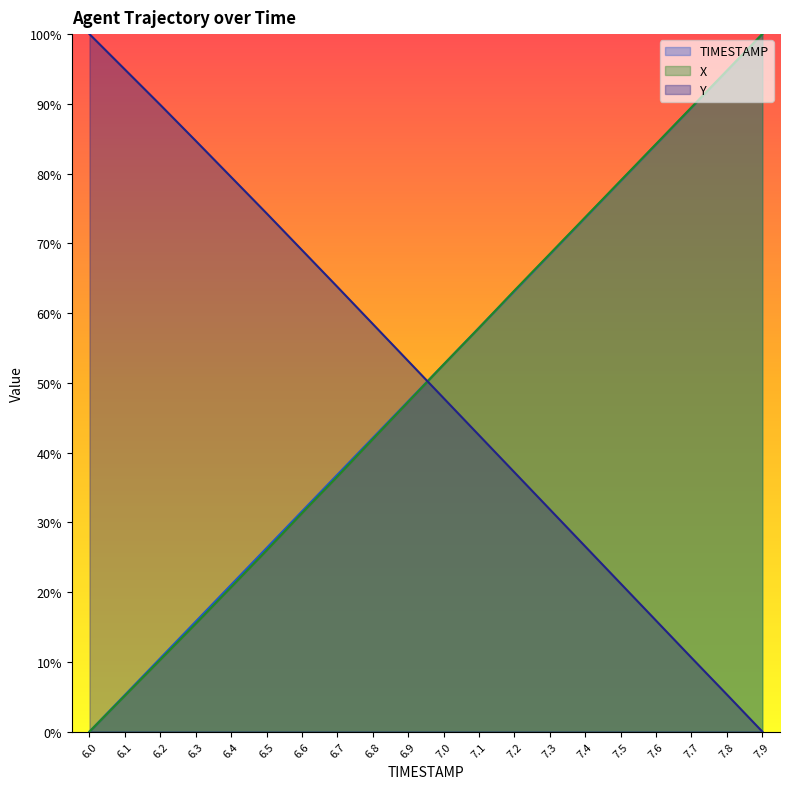

Is the value of Y at 6.1 greater than the value of TIMESTAMP at 7.9?

No